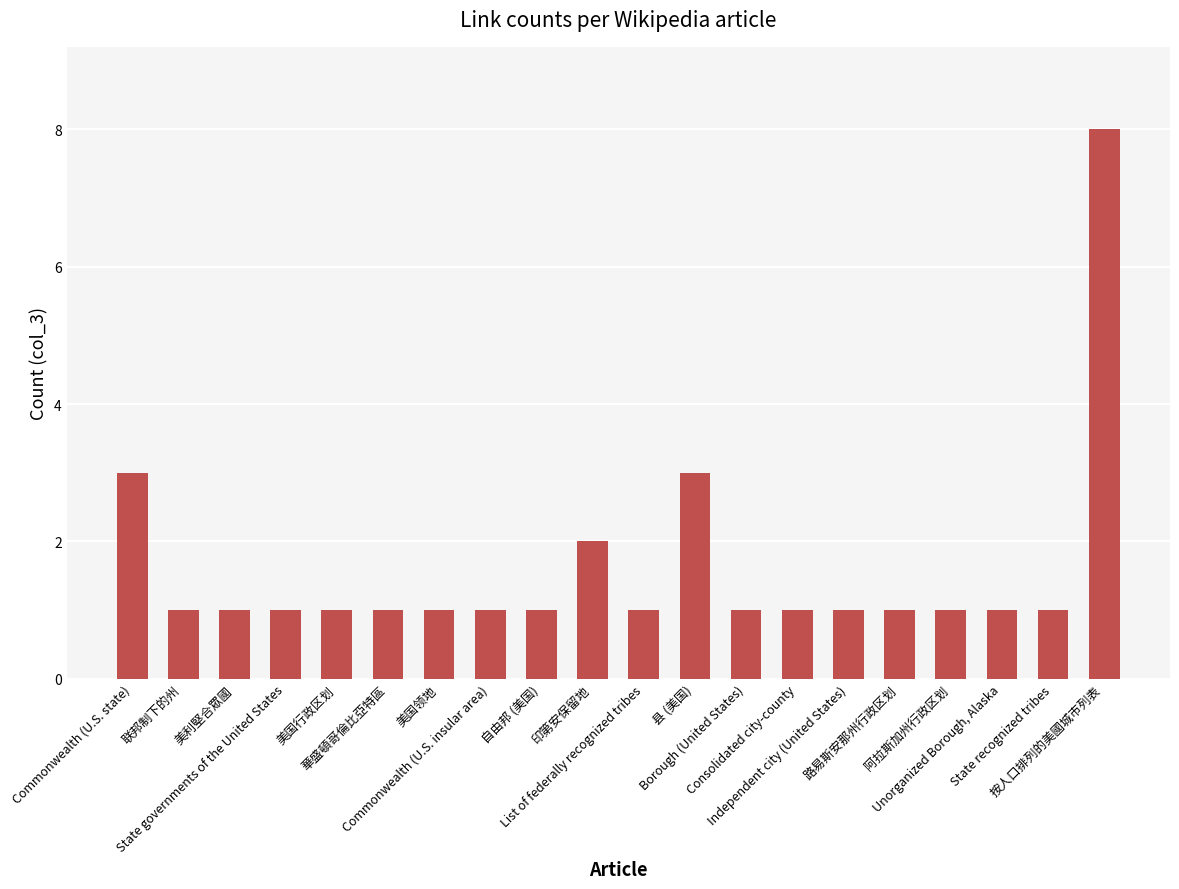

What is the maximum value shown in the chart?

8